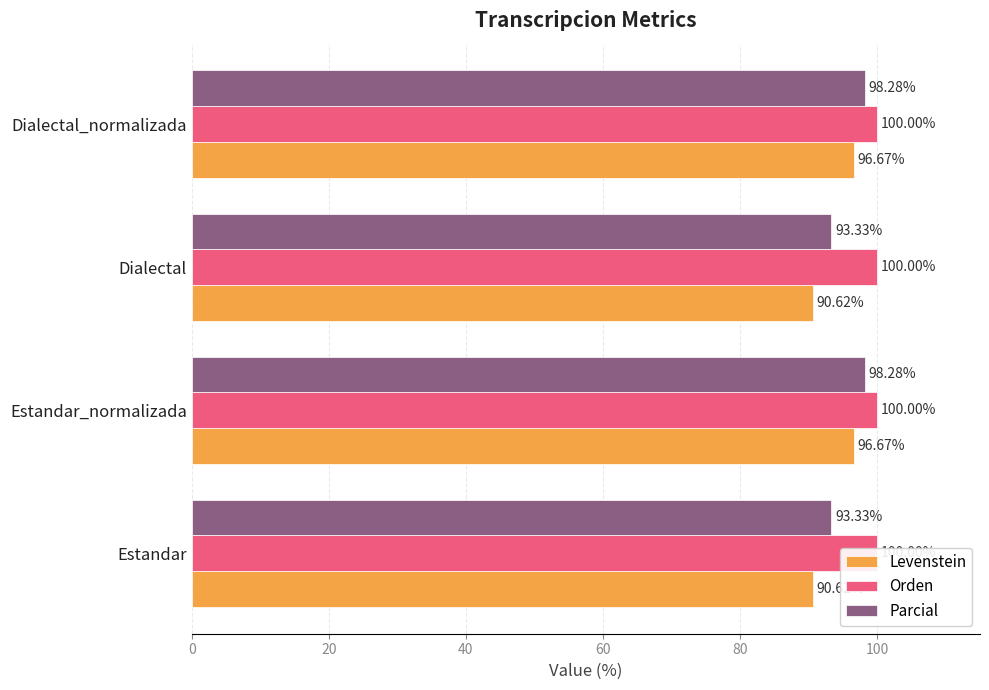

Rank the series by their maximum value, from lowest to highest.

Orden, Levenstein, Parcial